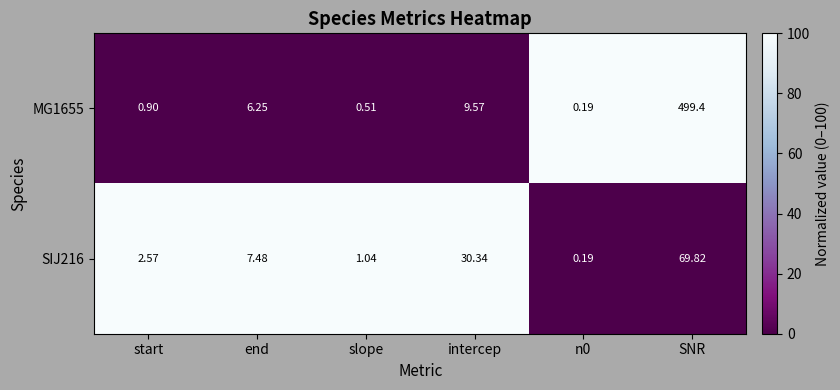

How many data points does each series have?

6